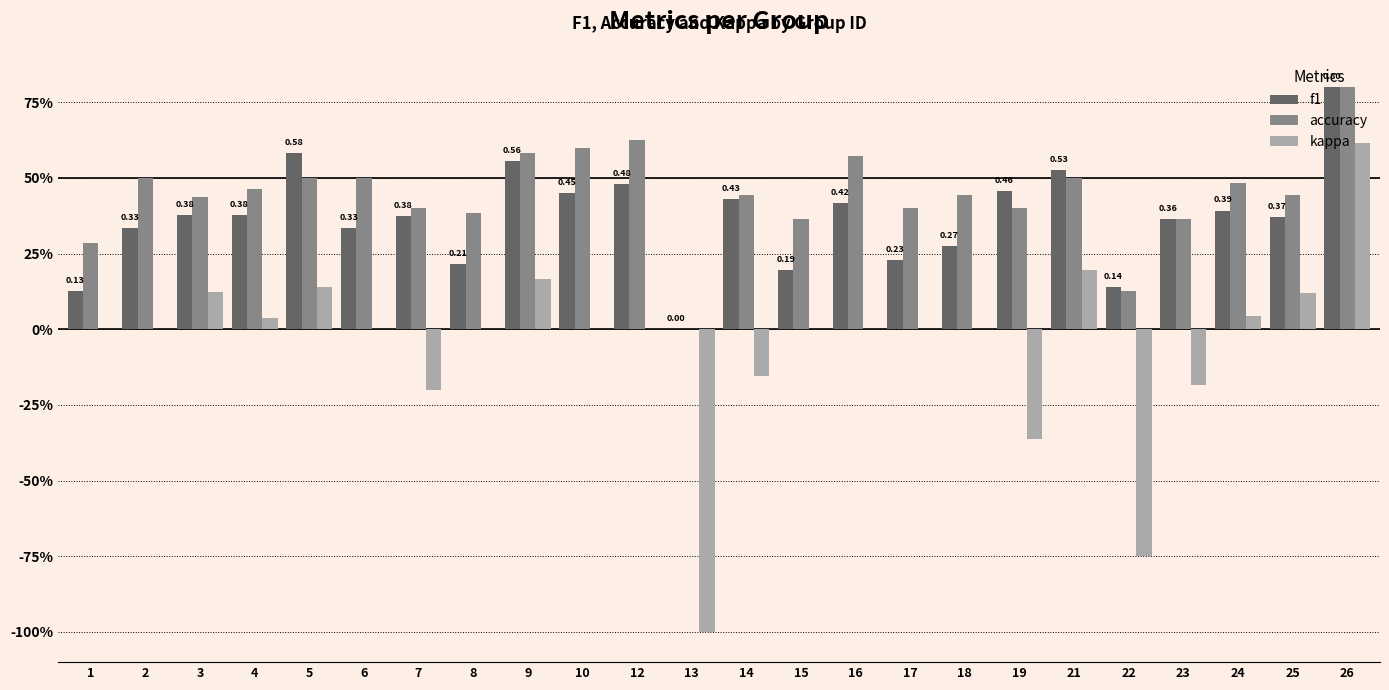

What are all the series names shown in the legend?

f1, accuracy, kappa